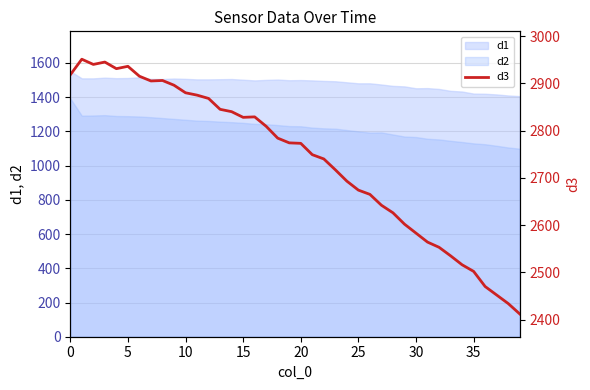

Approximately how many times larger is the value at 10 compared to 21?

1.0